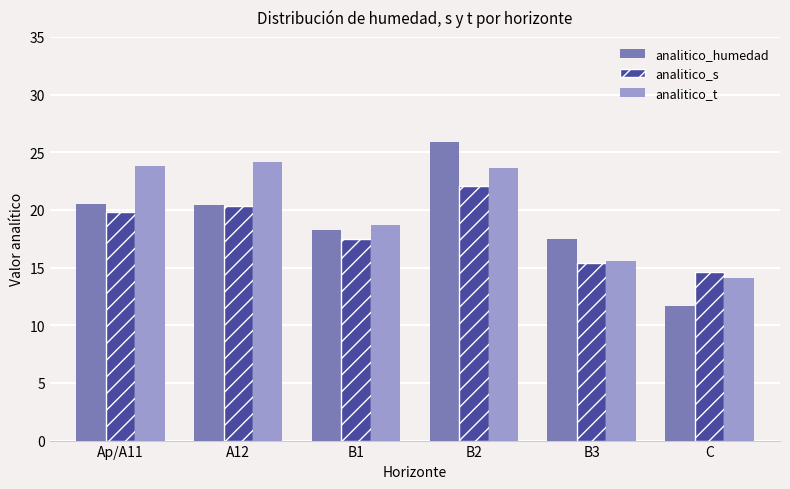

What is the label of the 2nd bar from the left?

A12